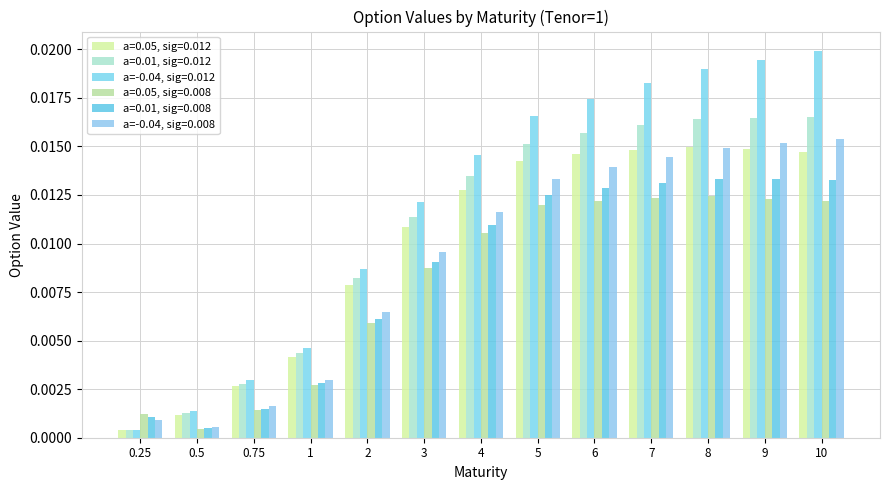

Between 6 and 1, which is larger?

6